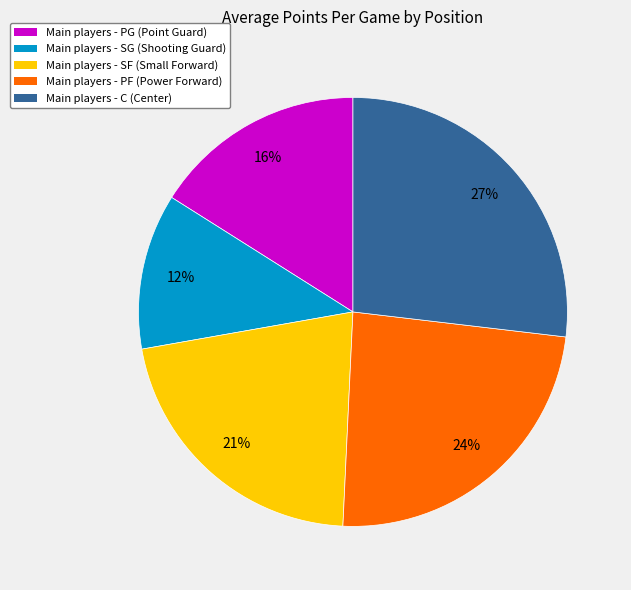

Is there a majority slice in this chart?

No